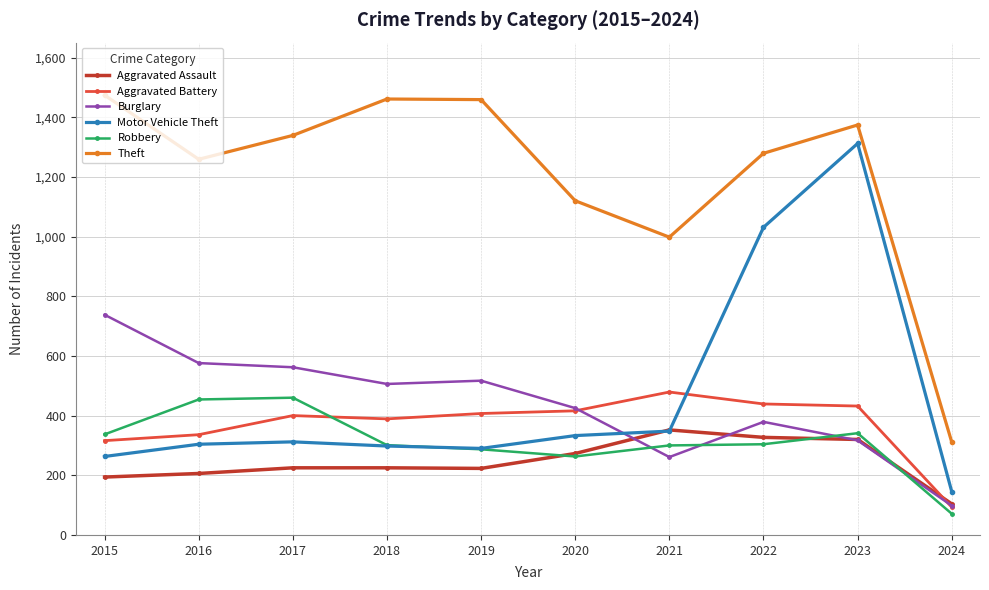

Does the chart display data point markers on the line(s)?

Yes